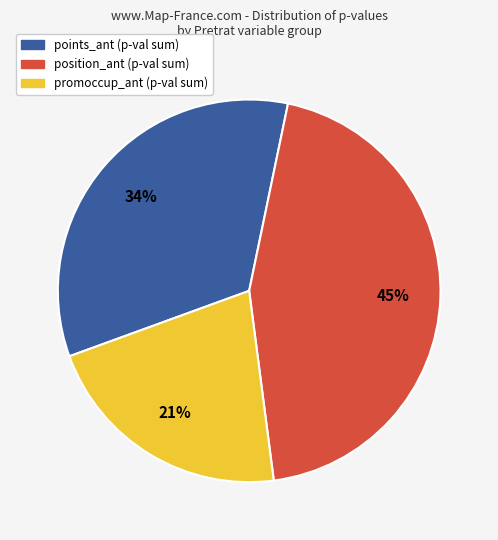

To the nearest percent, what is the average slice percentage?

33%